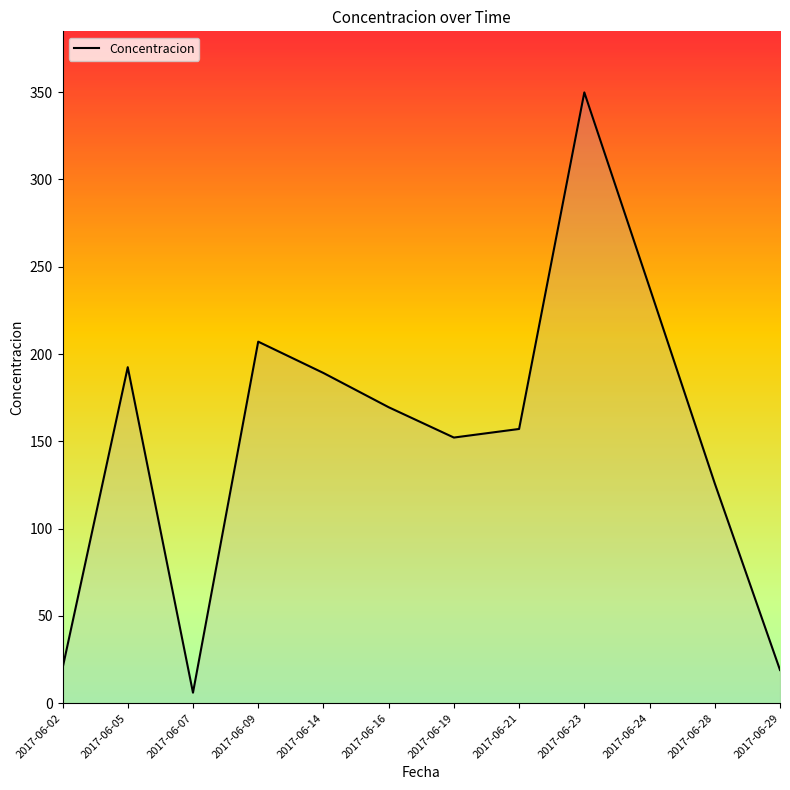

What is the difference between the maximum and minimum values?

343.9